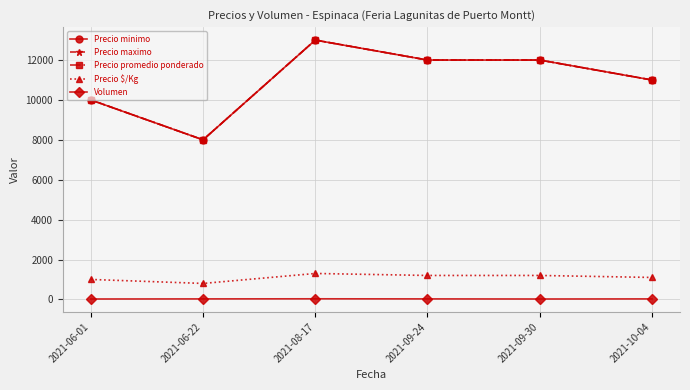

What is the maximum value shown in the chart?

13000